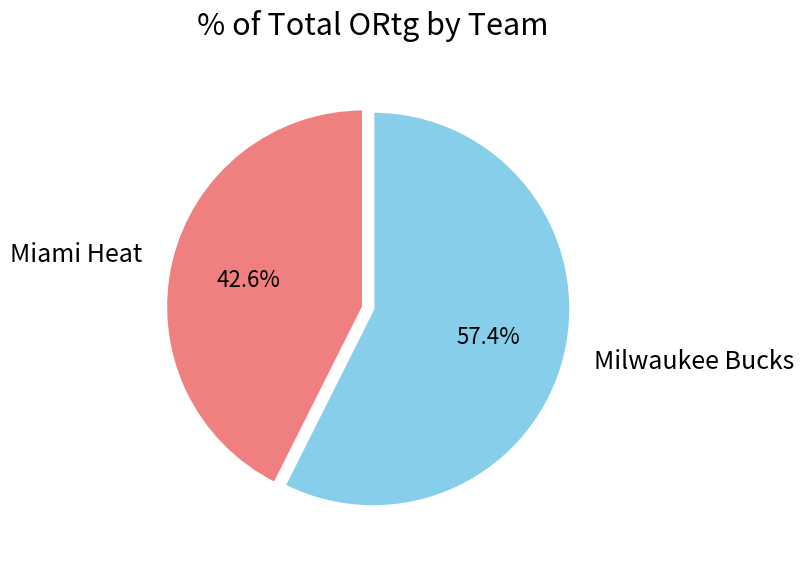

To the nearest percent, what is the combined percentage of Miami Heat and Milwaukee Bucks?

100%